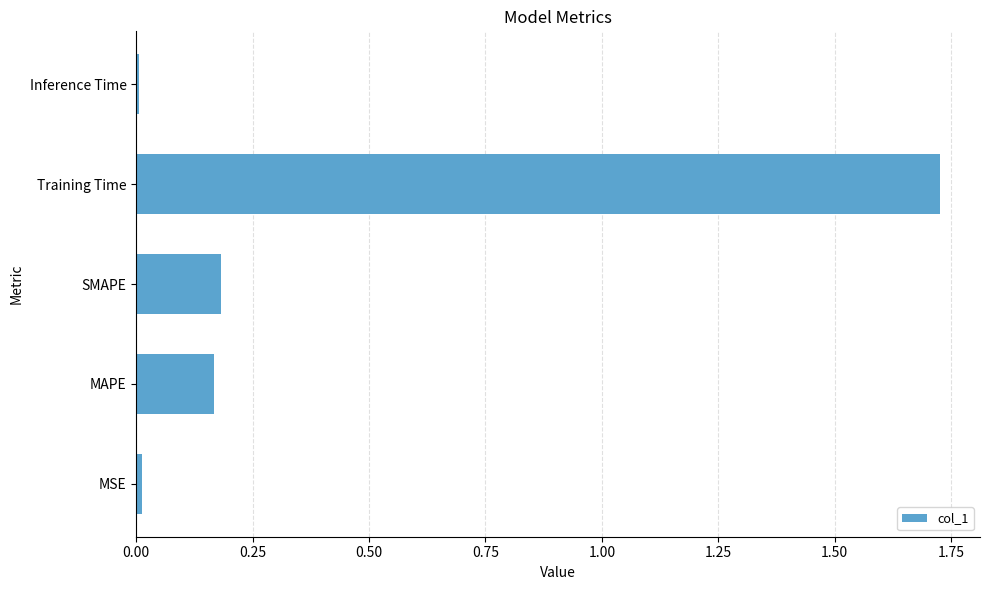

What is the change in value from MAPE to Training Time?

+1.6